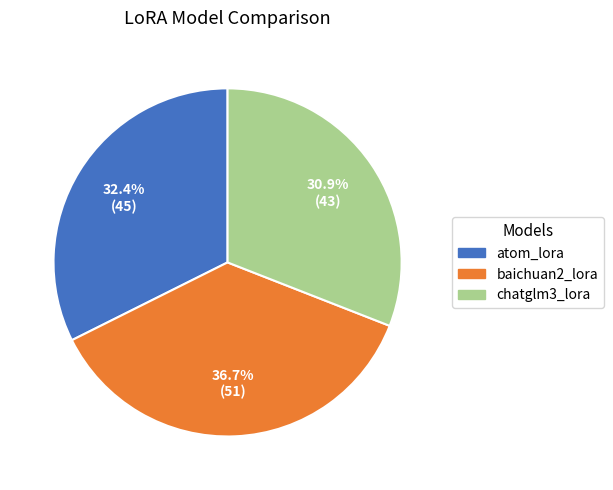

What is the ratio of the value at baichuan2_lora to the value at atom_lora?

1.1